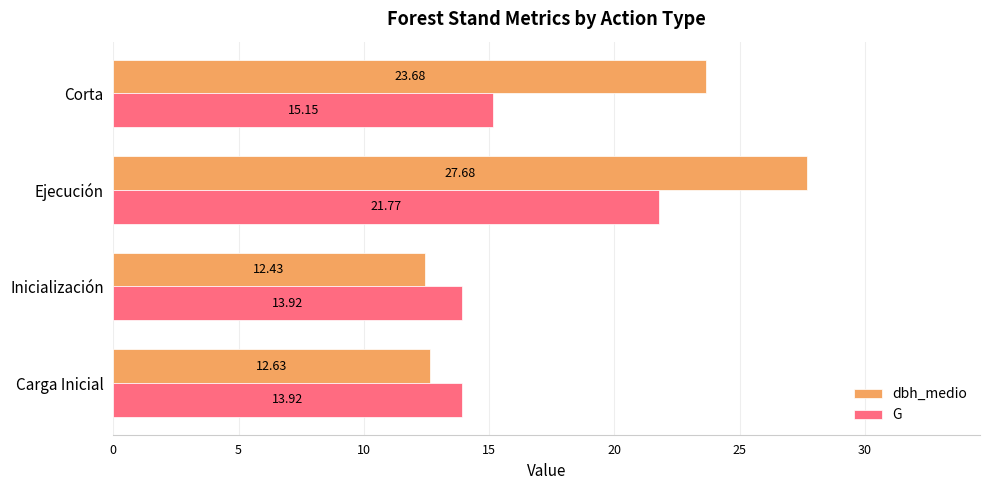

Rank the series by their maximum value, from lowest to highest.

G, dbh_medio